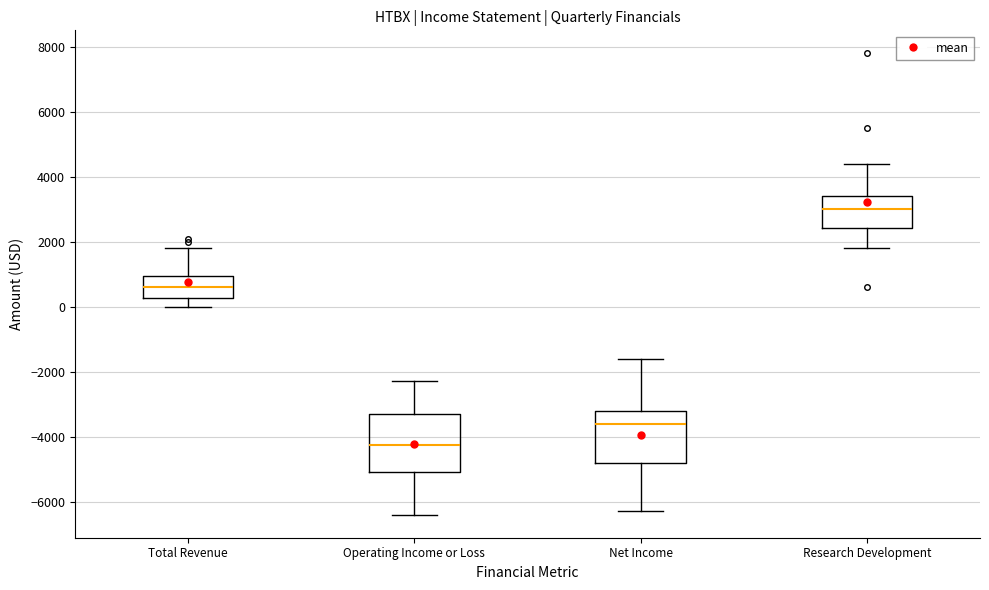

Reading left to right, transcribe this box plot: for each box, give where its median line is, the range the box spans, and where its two whiskers end, as read against the y-axis. The values are not printed on the chart, so give them approximately, as read against the axis.

Total Revenue: median 600, box 200 to 1000, whiskers 0 to 1800
Operating Income or Loss: median -4200, box -5000 to -3200, whiskers -6400 to -2200
Net Income: median -3600, box -4800 to -3200, whiskers -6200 to -1600
Research Development: median 3000, box 2400 to 3400, whiskers 1800 to 4400